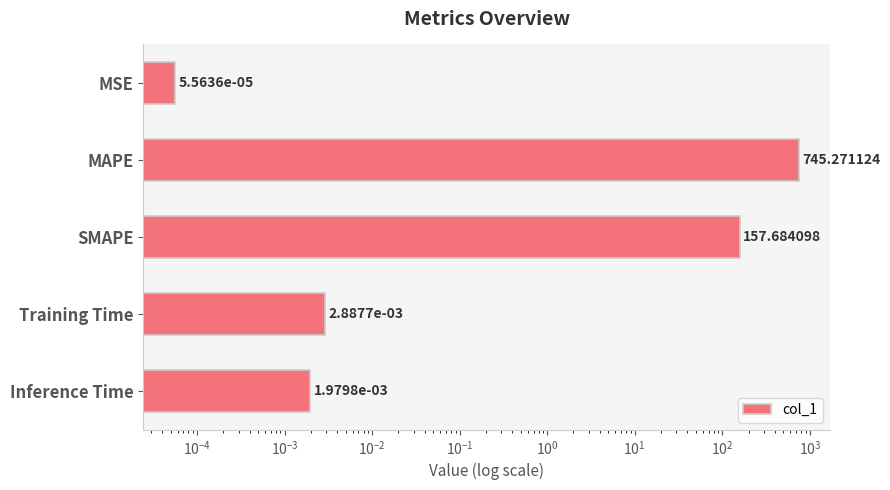

How many bars are there in total?

5